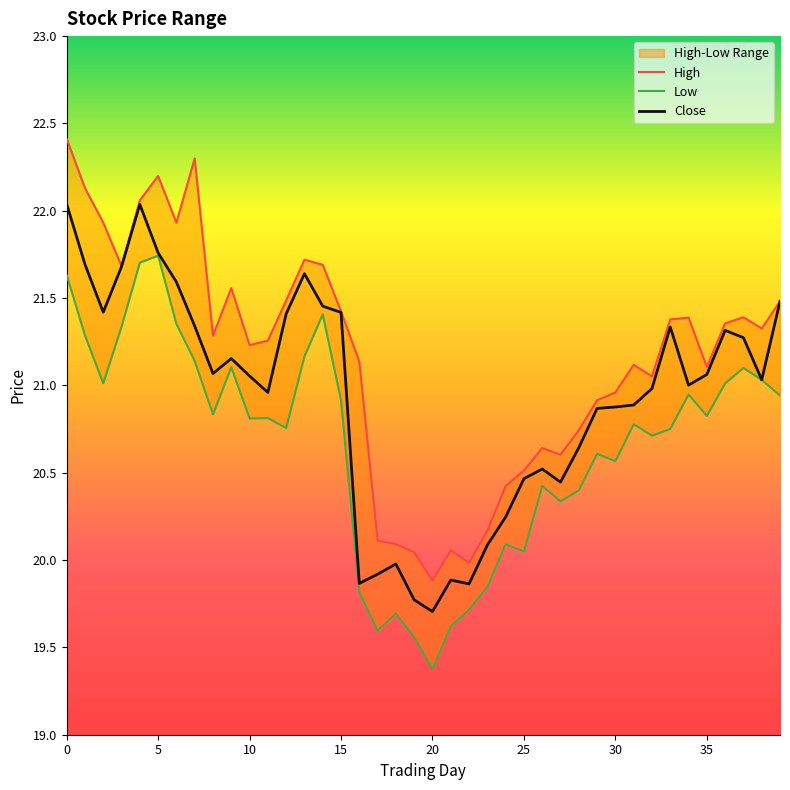

What is the value of the Close point at the 14th from the left?

21.6